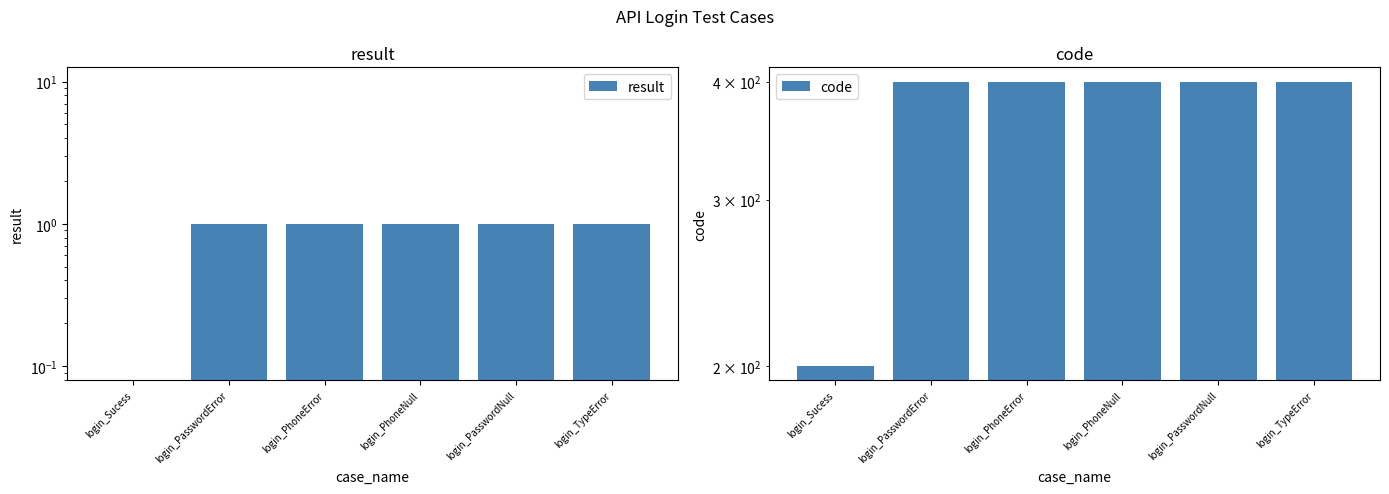

The code series shows 120 at login_PasswordError. True or false?

False